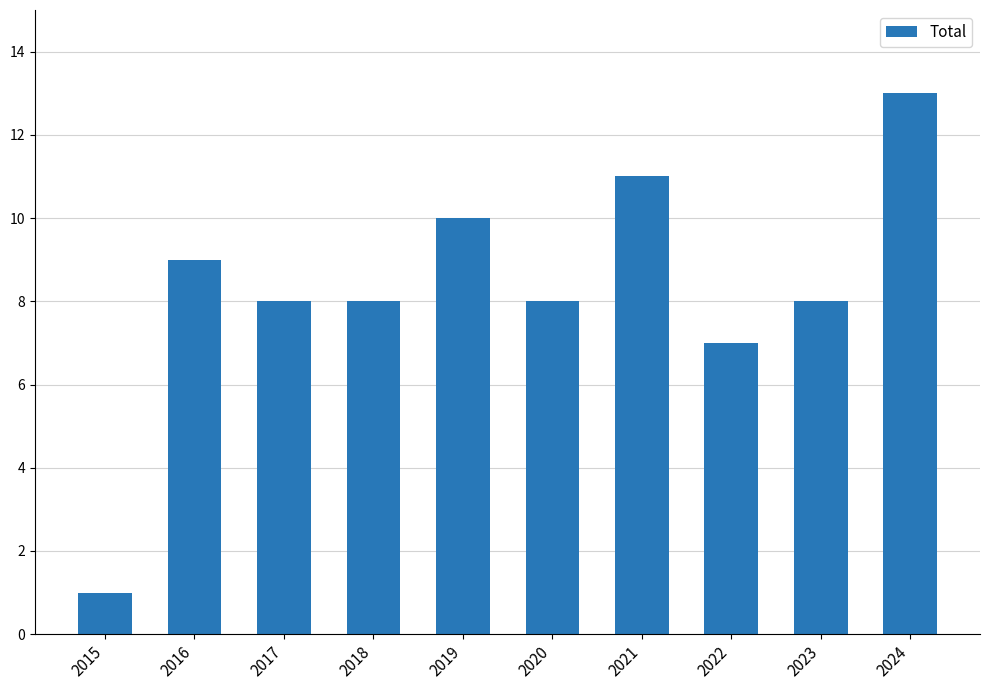

Reading left to right, extract all data points from this chart.

1	9	8	8	10	8	11	7	8	13